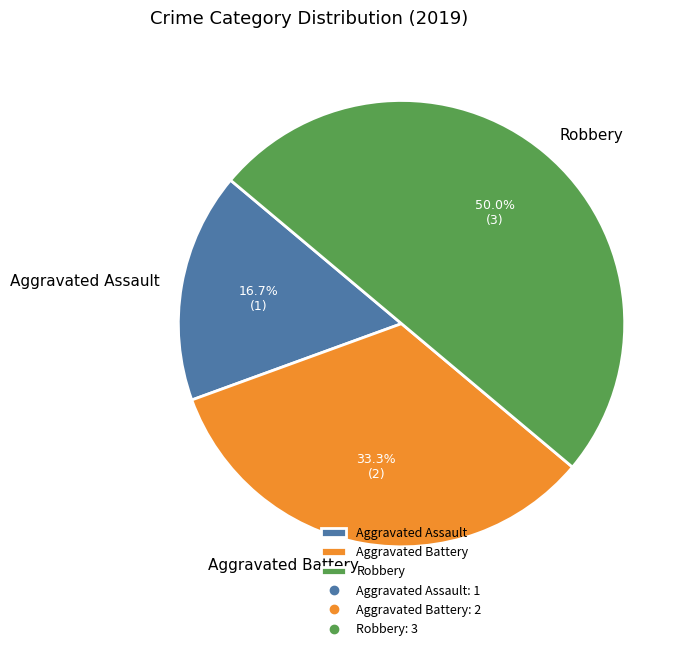

Does Aggravated Assault account for over 50% of the chart?

No